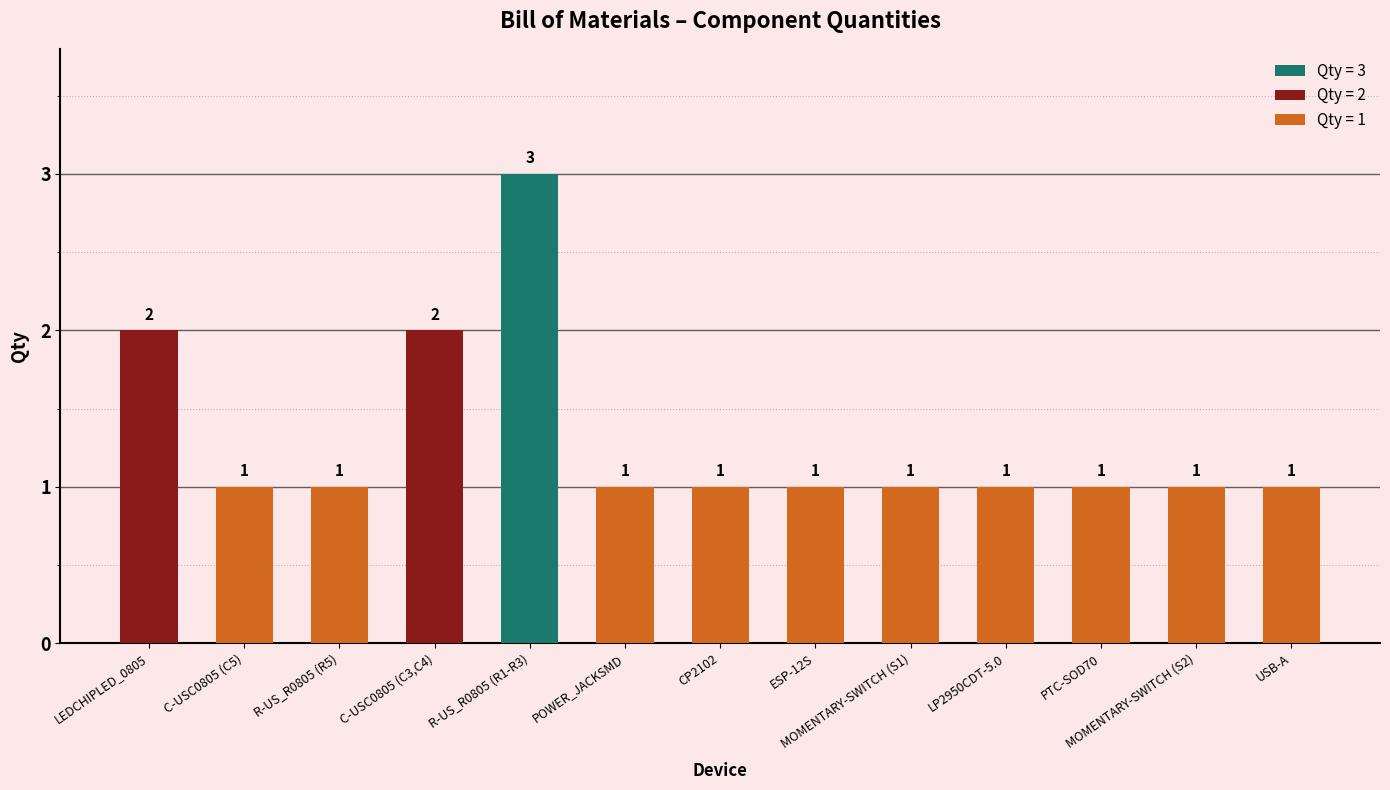

How many values are between 1 and 2?

12